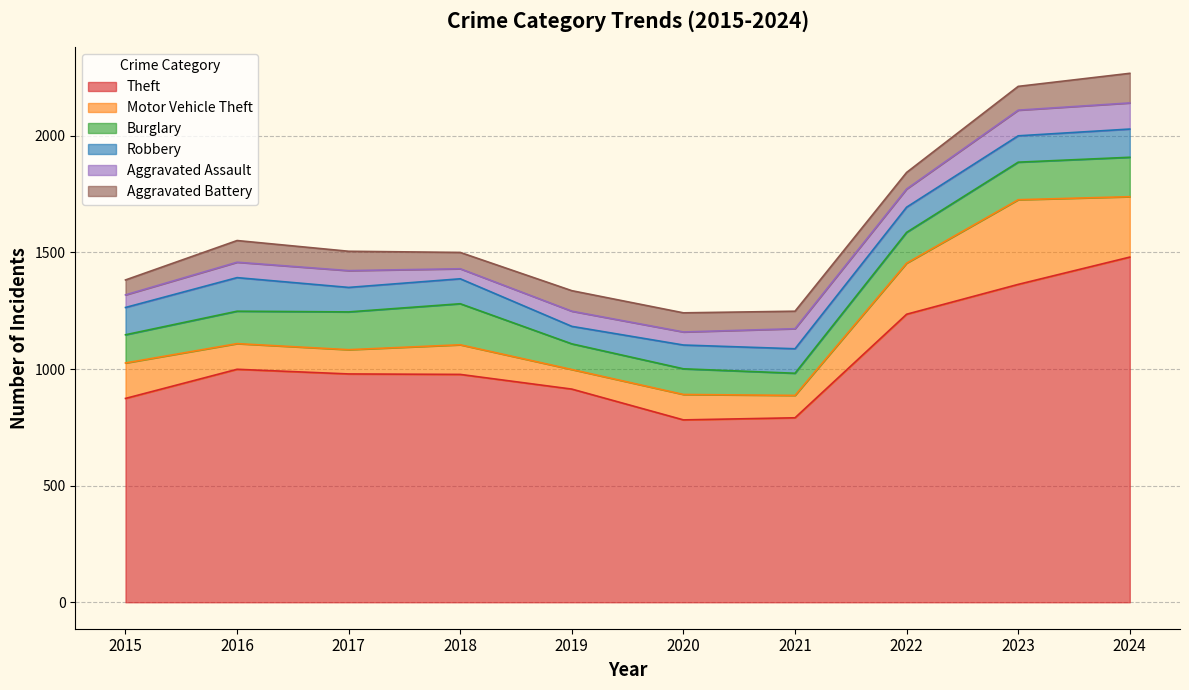

Reading left to right, list all the values displayed in this chart.

Theft: 2015=874	2016=999	2017=979	2018=977	2019=914	2020=782	2021=791	2022=1235	2023=1363	2024=1480
Motor Vehicle Theft: 2015=152	2016=110	2017=104	2018=127	2019=84	2020=109	2021=96	2022=219	2023=363	2024=259
Burglary: 2015=121	2016=139	2017=162	2018=176	2019=110	2020=110	2021=95	2022=132	2023=161	2024=169
Robbery: 2015=117	2016=144	2017=105	2018=107	2019=75	2020=102	2021=105	2022=108	2023=113	2024=121
Aggravated Assault: 2015=54	2016=66	2017=72	2018=43	2019=65	2020=56	2021=86	2022=78	2023=110	2024=112
Aggravated Battery: 2015=64	2016=93	2017=83	2018=70	2019=88	2020=82	2021=75	2022=71	2023=102	2024=127